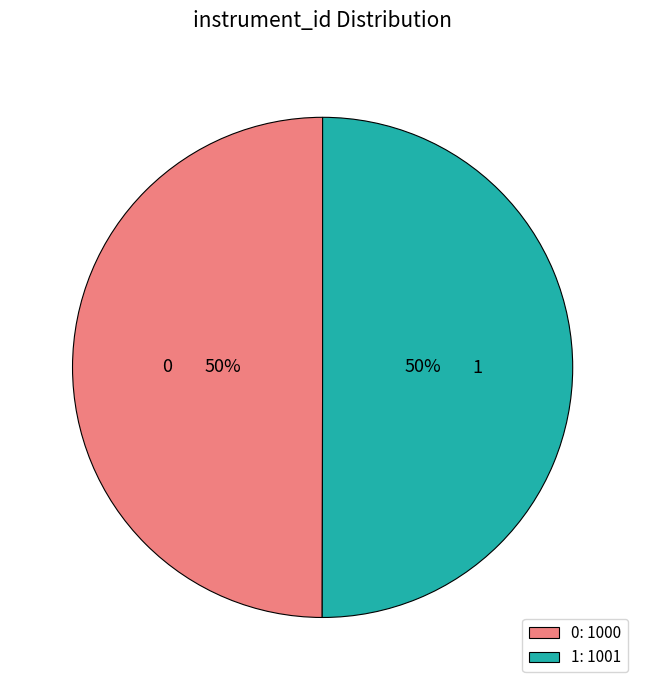

What is the ratio of the value at 1 to the value at 0?

1.0